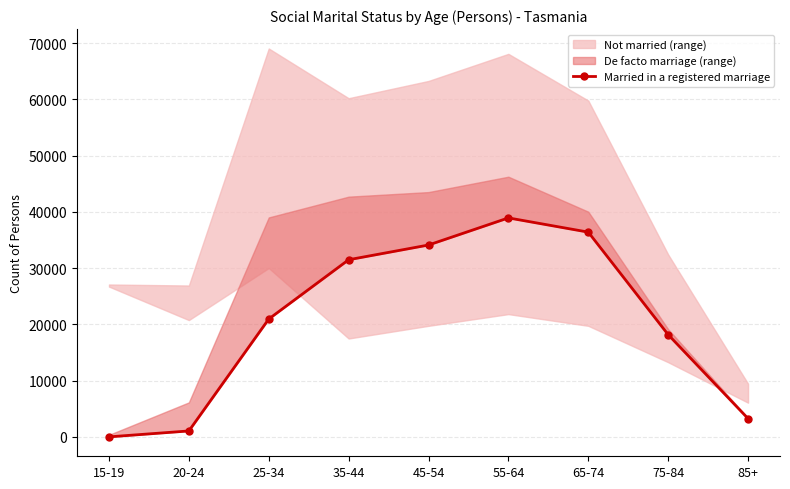

Approximately how many times larger is the value at 45-54 compared to 35-44?

1.1